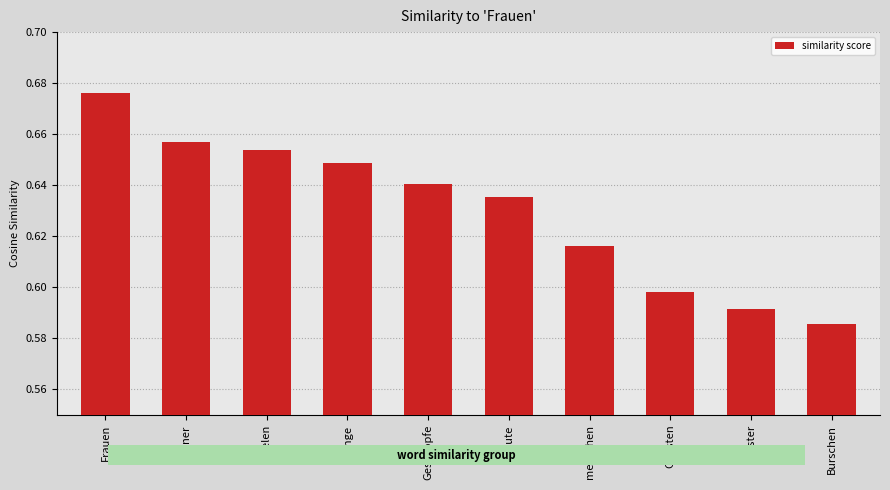

At which category does the chart reach its minimum across all series?

Burschen